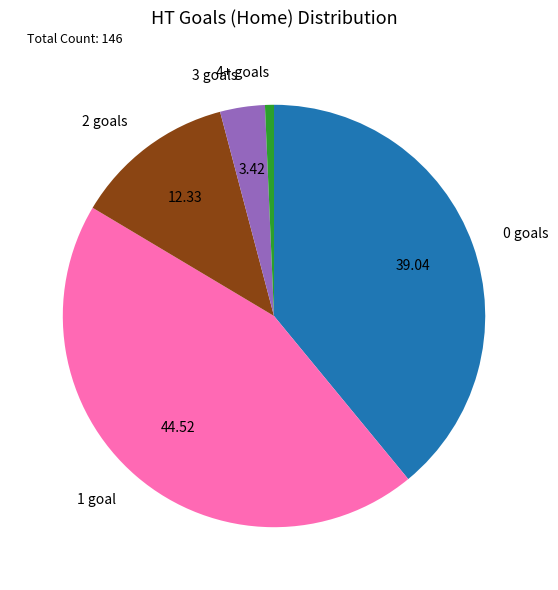

What is the ratio of the value at 3 to the value at 0?

0.1